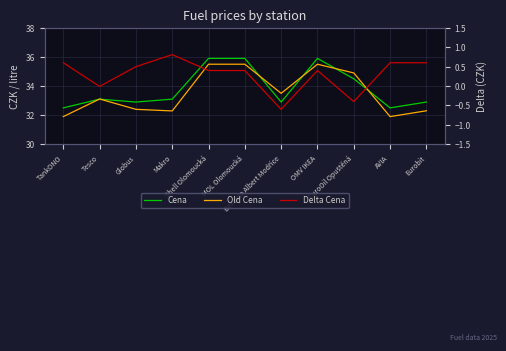

What is the total value across all series at EuroOil Opuštěná?

69.0